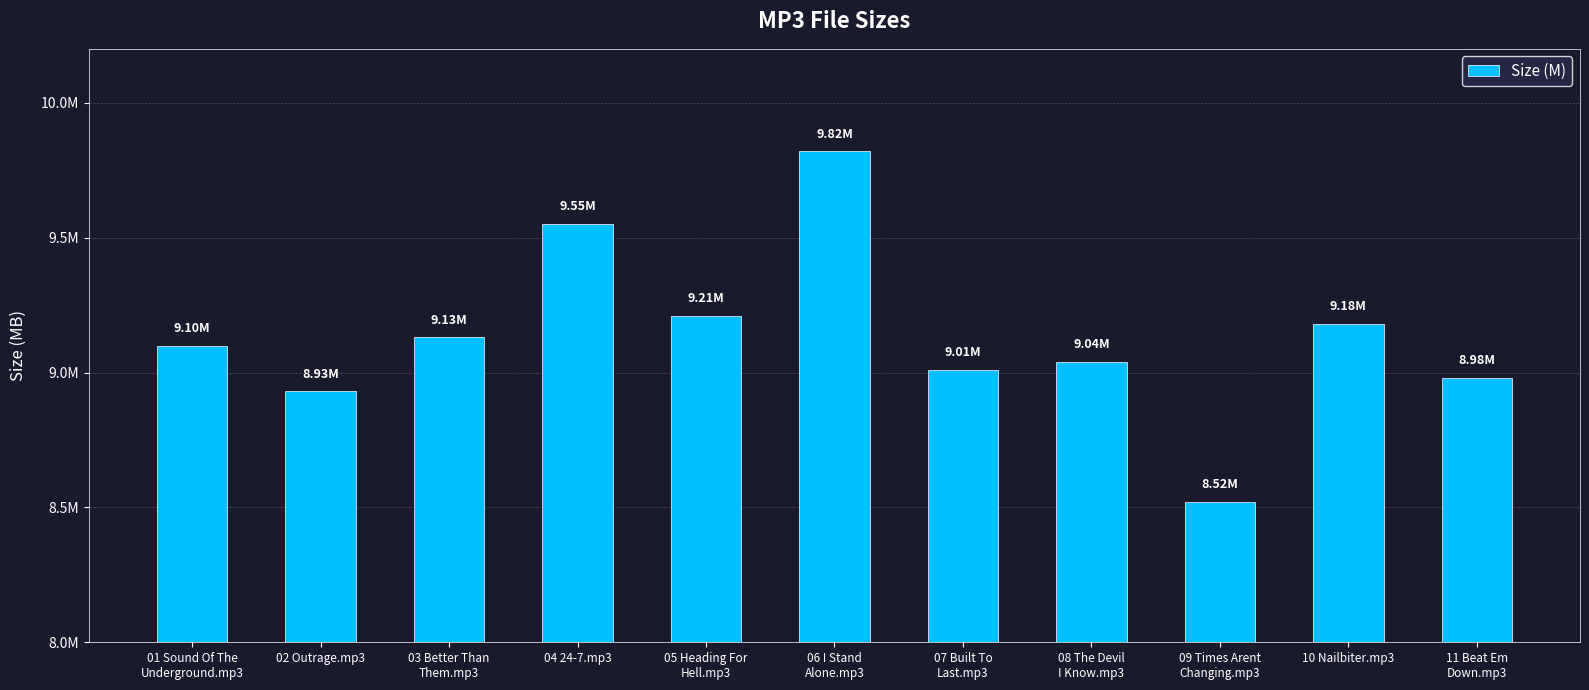

Which label corresponds to the smallest value in the chart?

09 Times Arent
Changing.mp3